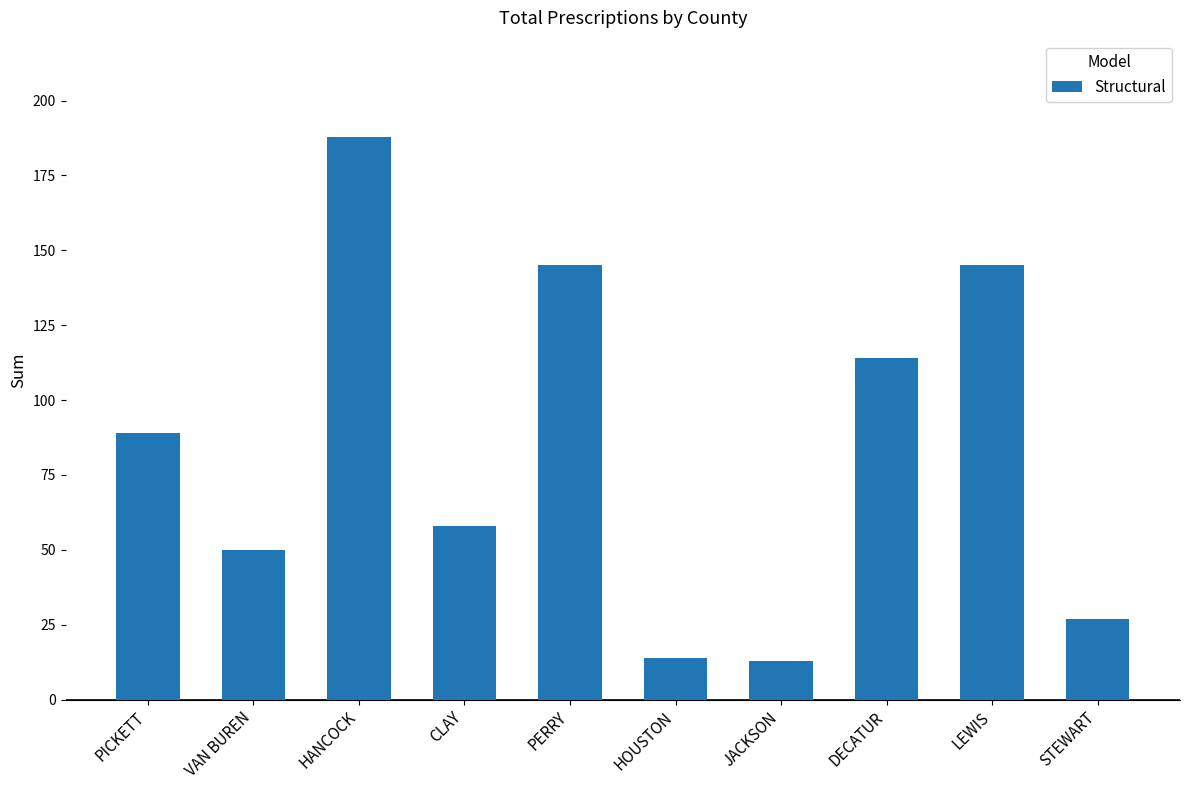

At which label is the value closest to 100?

PICKETT